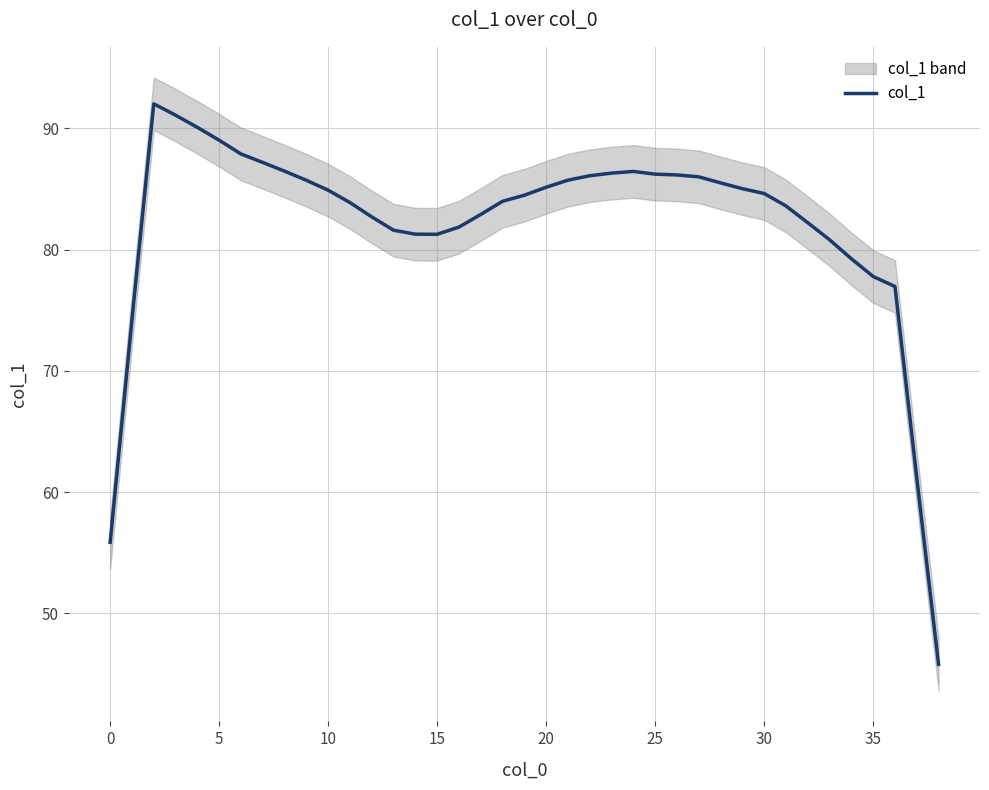

Reading left to right, list all the values displayed in this chart.

55.9	74.2	92.0	91.1	90.1	89.0	87.9	87.2	86.5	85.7	84.9	83.9	82.7	81.6	81.3	81.3	81.9	82.9	84.0	84.5	85.1	85.7	86.1	86.3	86.5	86.2	86.2	86.0	85.5	85.0	84.6	83.6	82.2	80.8	79.2	77.8	77.0	61.2	45.8